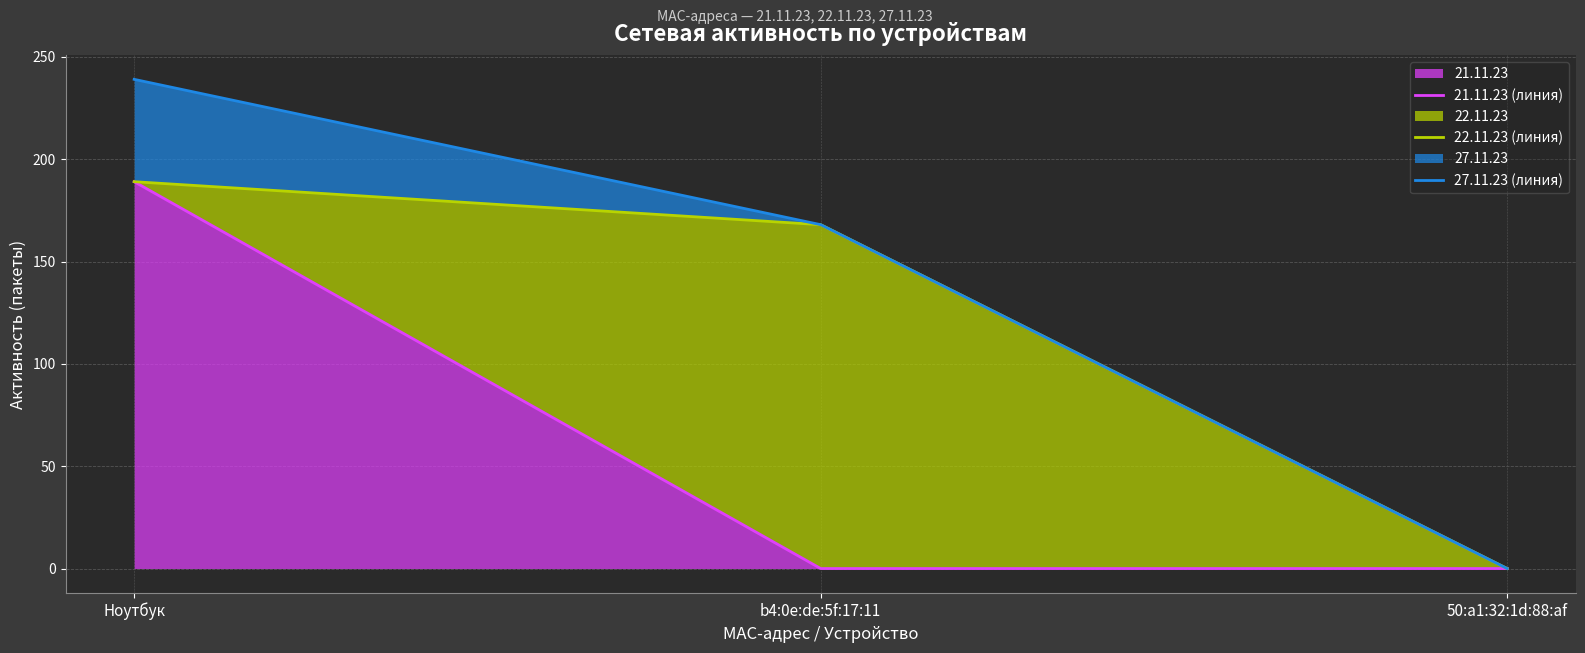

How many data points in 22.11.23 (линия) are less than 168?

1